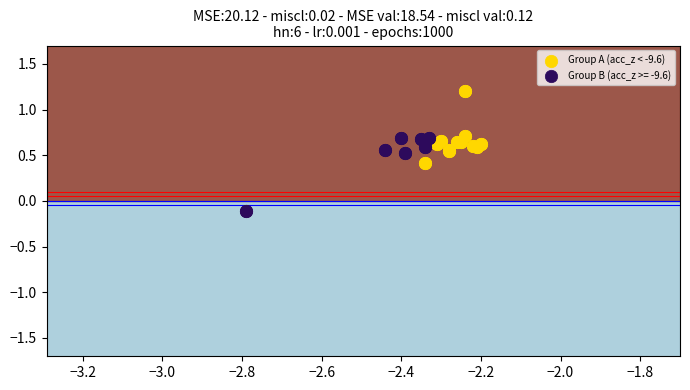

Which series contains the lowest Y value?

Group B (acc_z >= -9.6)